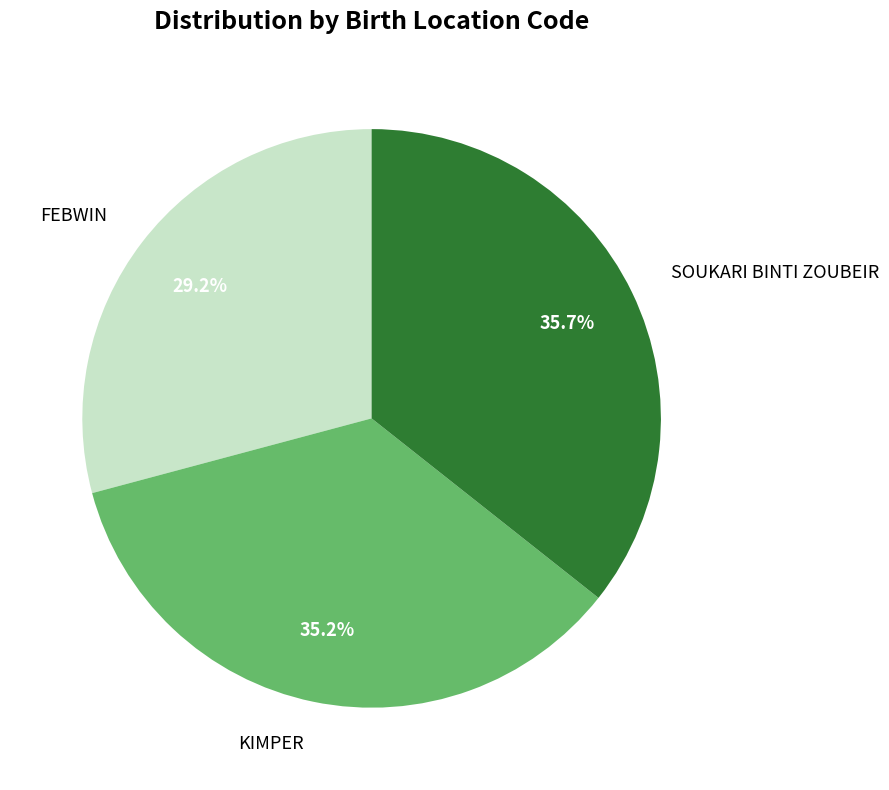

Which slice is the smallest?

FEBWIN